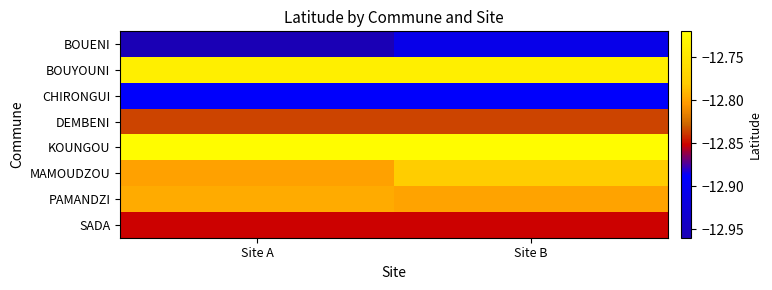

List the series in order of their peak value, lowest first.

BOUENI, CHIRONGUI, SADA, DEMBENI, PAMANDZI, MAMOUDZOU, BOUYOUNI, KOUNGOU